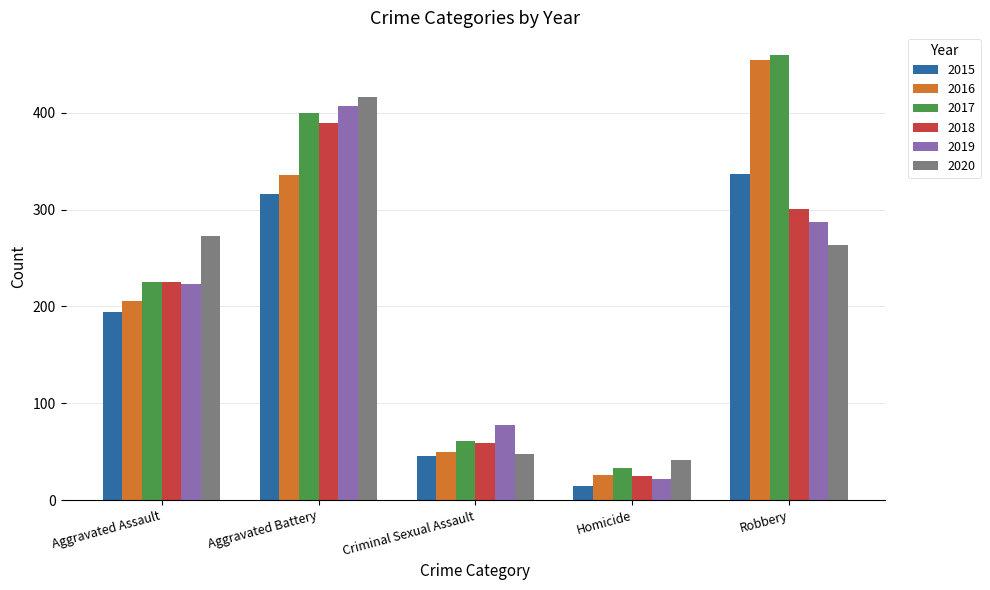

What is the total value across all series at Aggravated Battery?

2264